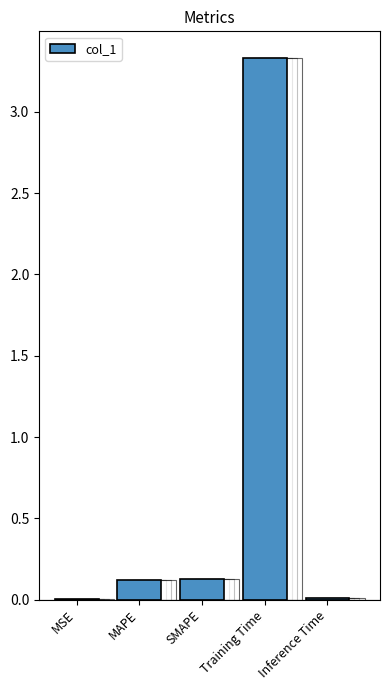

Rank the categories by value from highest to lowest.

Training Time, SMAPE, MAPE, Inference Time, MSE